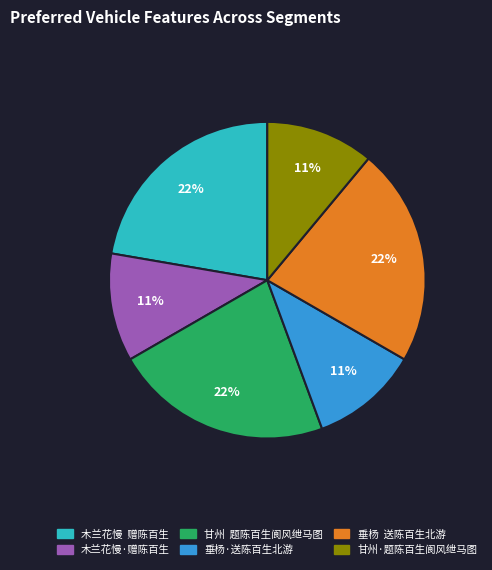

Combined, do 木兰花慢·赠陈百生 and 木兰花慢 赠陈百生 account for over 50%?

No